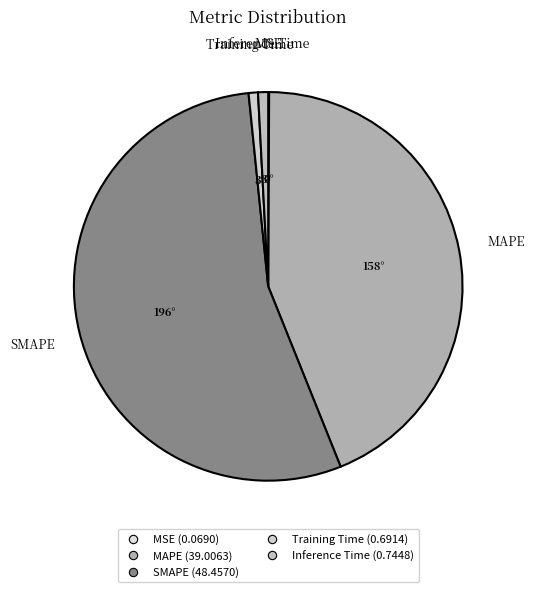

Which category accounts for the majority?

SMAPE